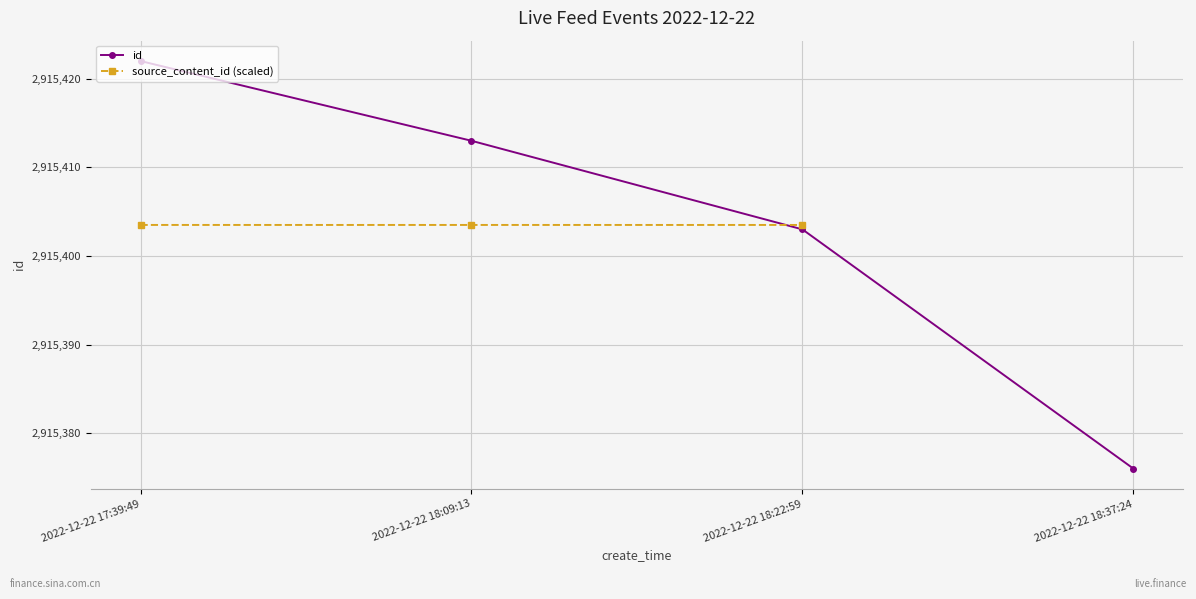

Which category has the lowest value in the id series?

2022-12-22 18:37:24